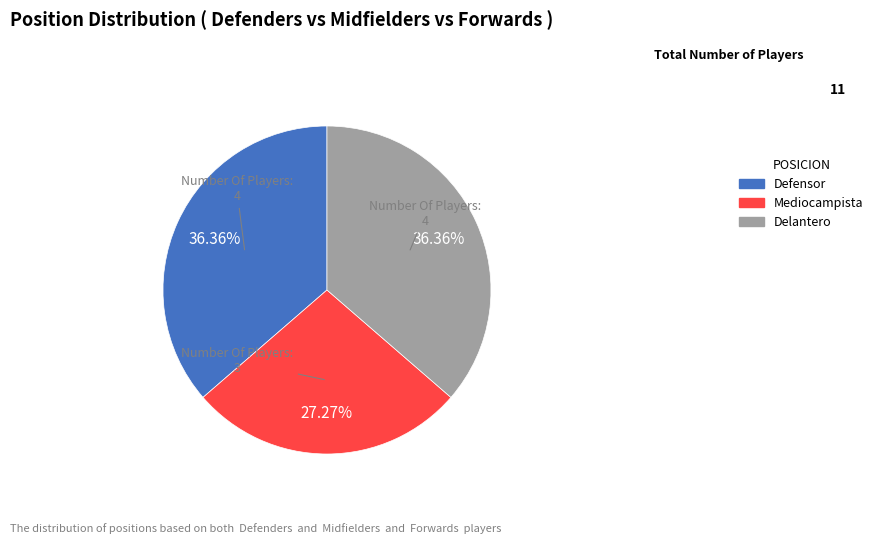

What is the smallest slice in the pie chart?

Mediocampista